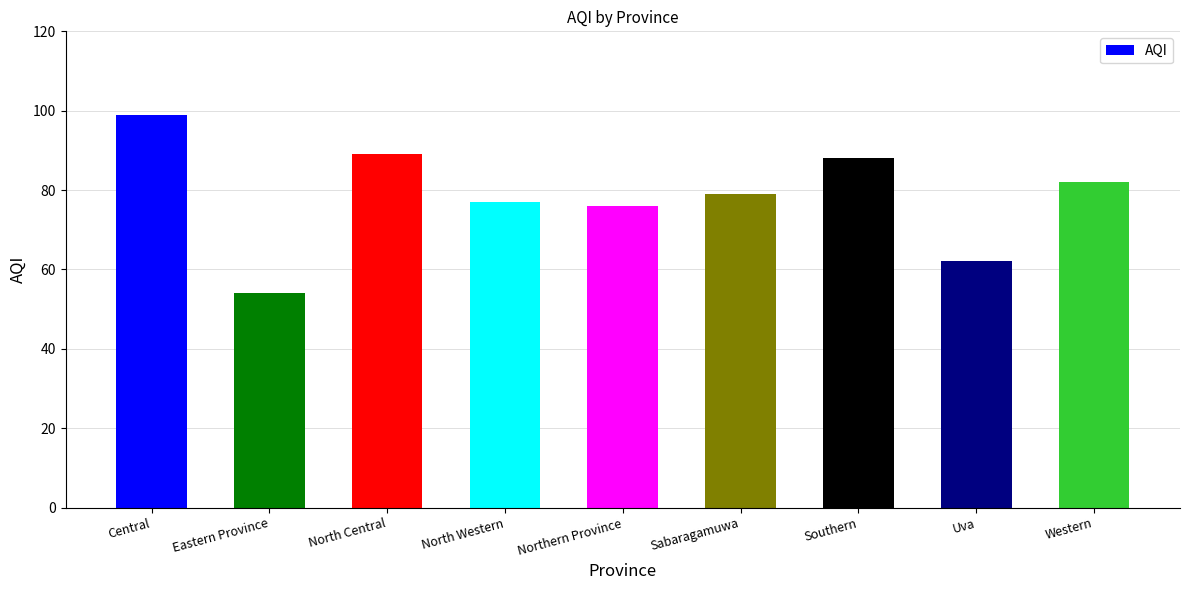

At which label is the value closest to 76?

Northern Province